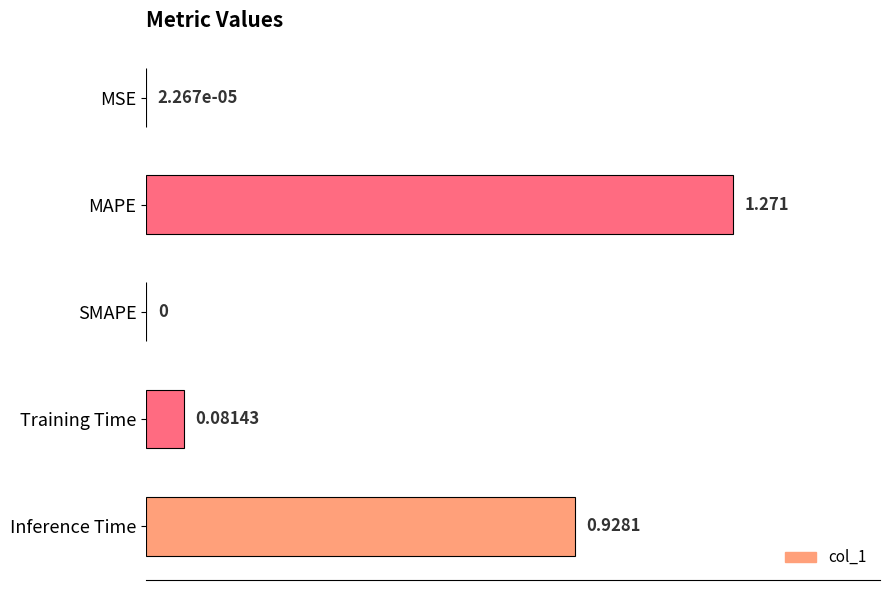

Which has a higher value, SMAPE or Training Time?

Training Time